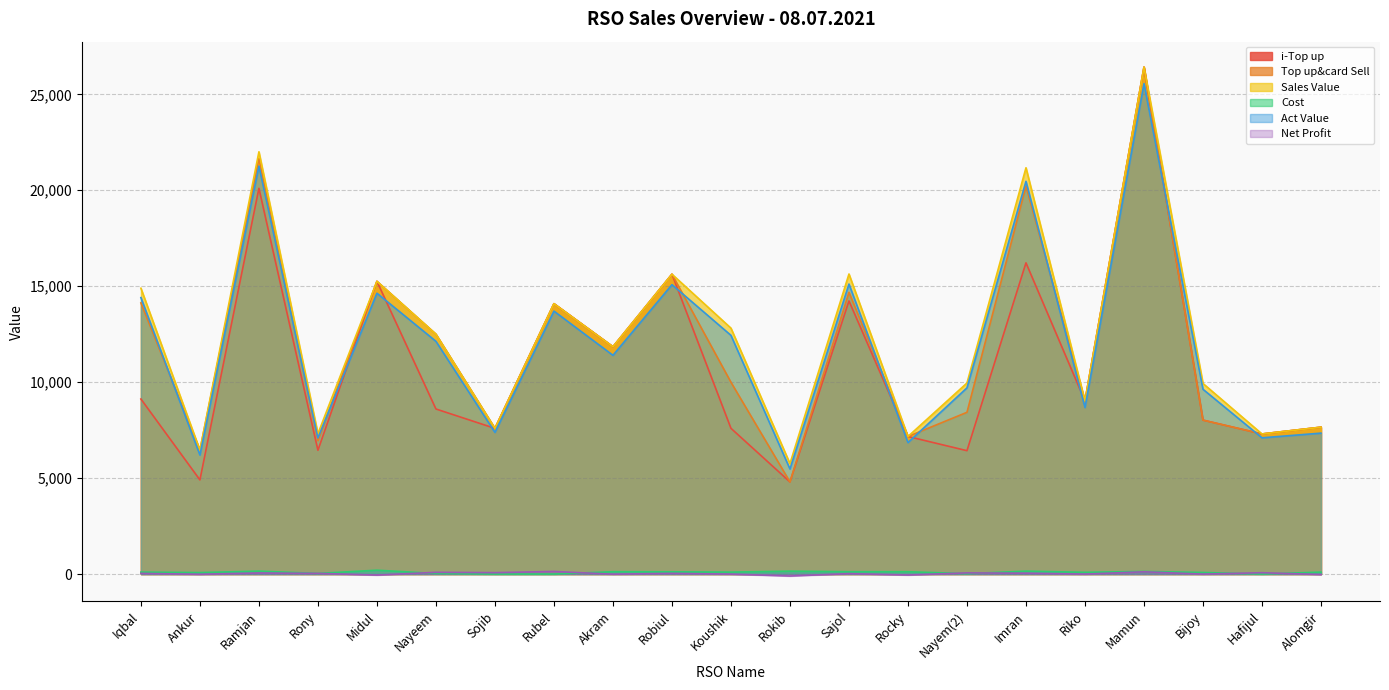

True or false: Act Value and Sales Value cross at least once.

False